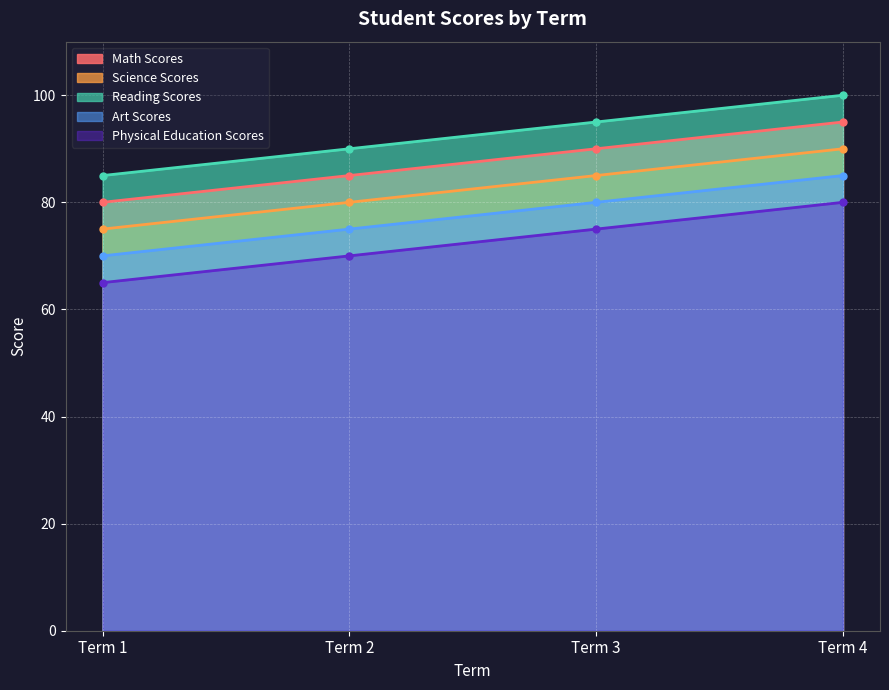

True or false: Science Scores and Physical Education Scores cross at least once.

False